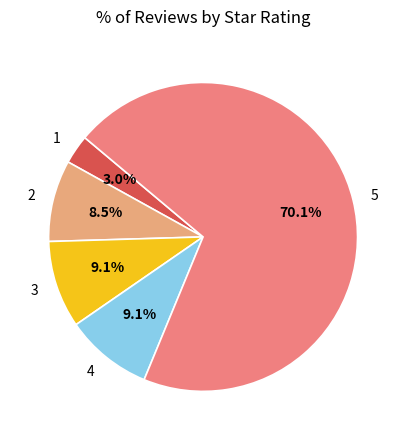

To the nearest percent, what is the difference between the 3 and 5 slice percentages?

61%